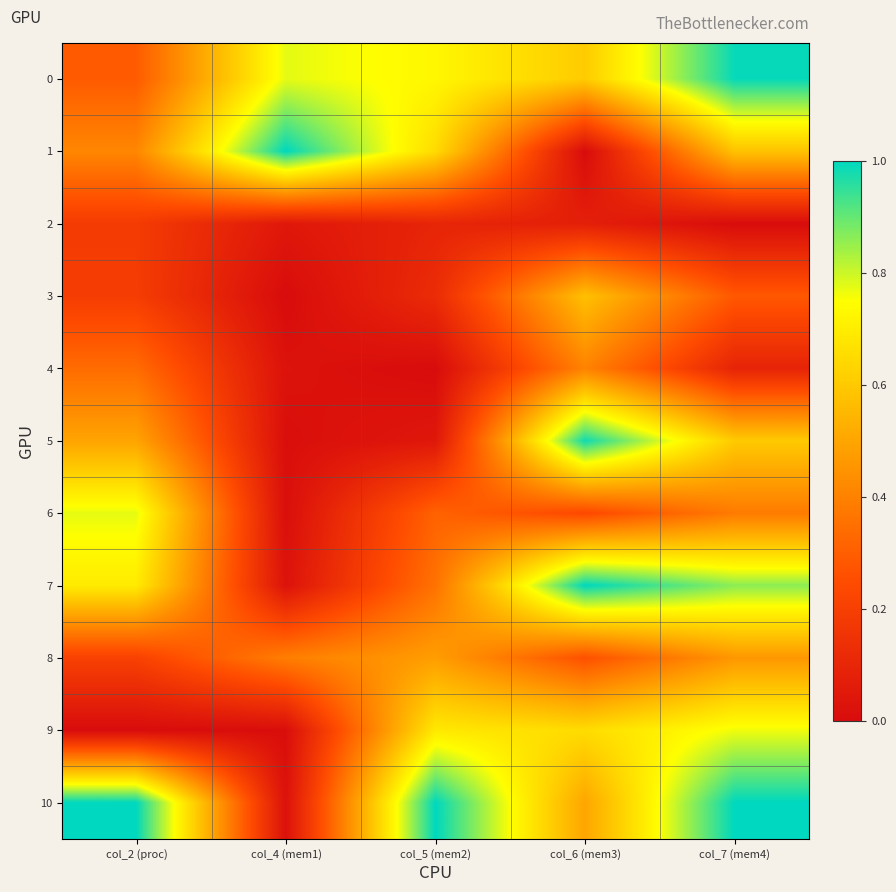

Which category has the lowest value across all series?

col_6 (mem3)